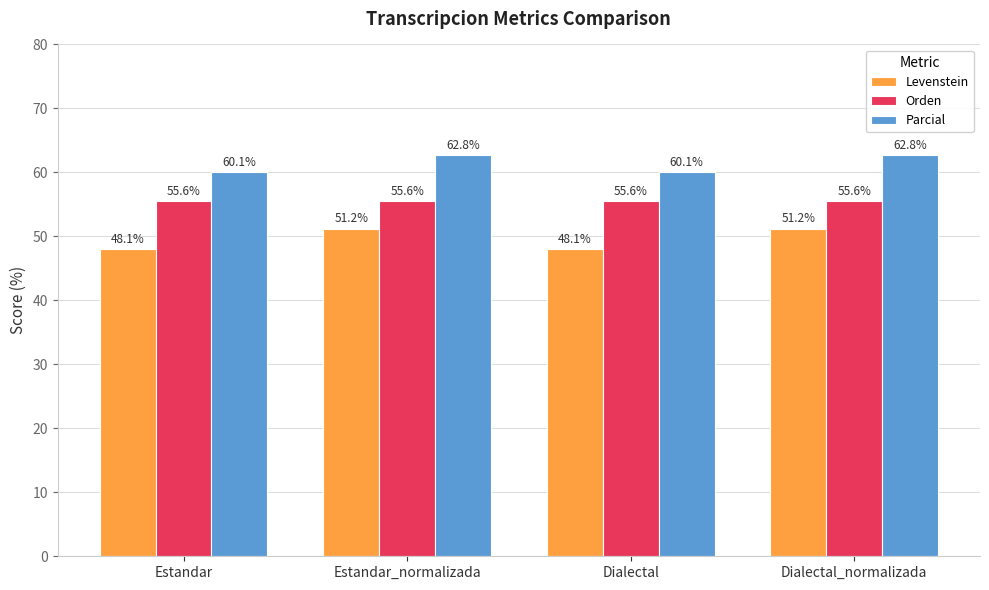

What is the total value across all series at Dialectal?

163.7